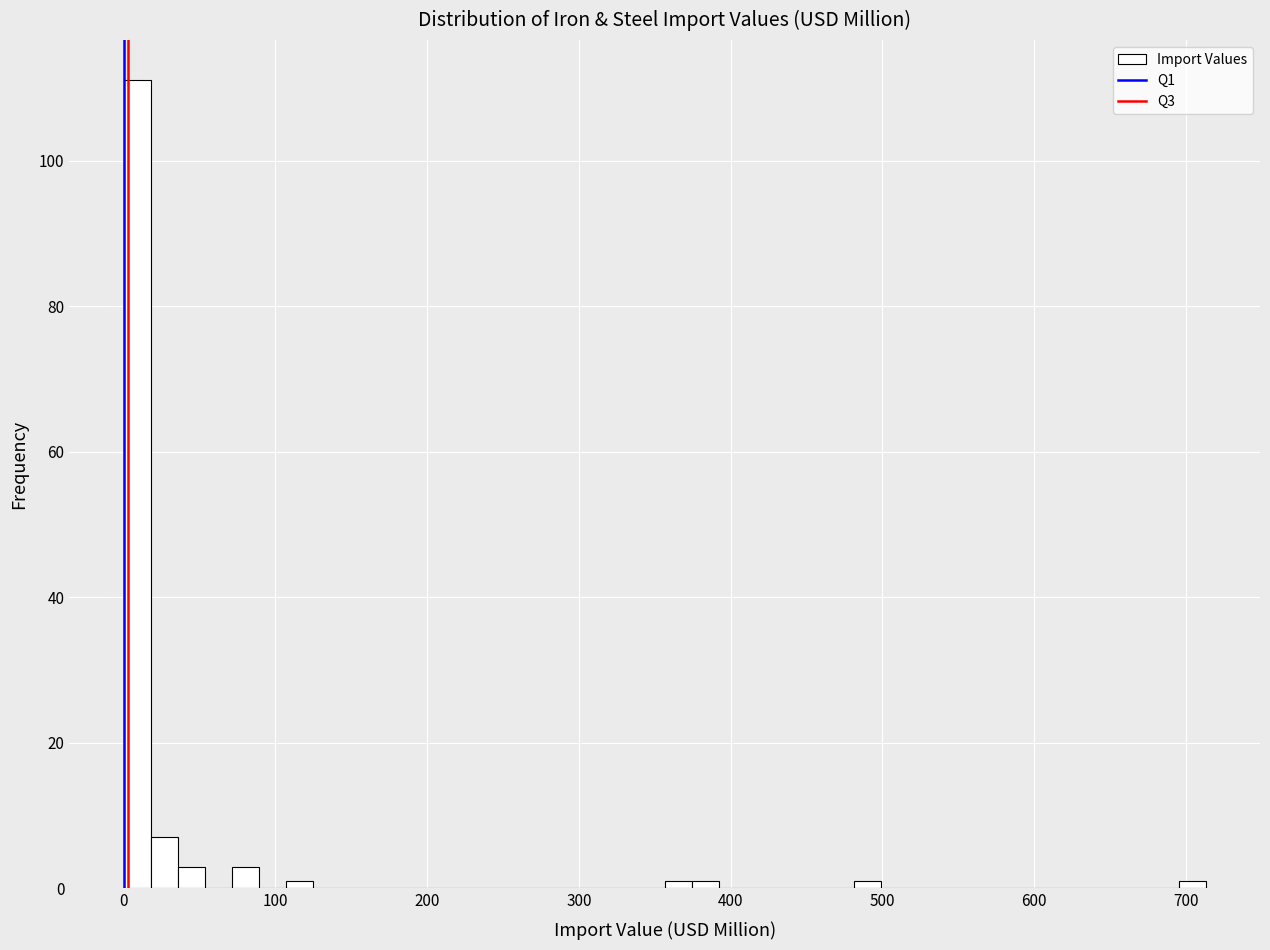

Around what value on the x-axis is the tallest bar? Give the approximate position of its centre, as read against the axis.

10